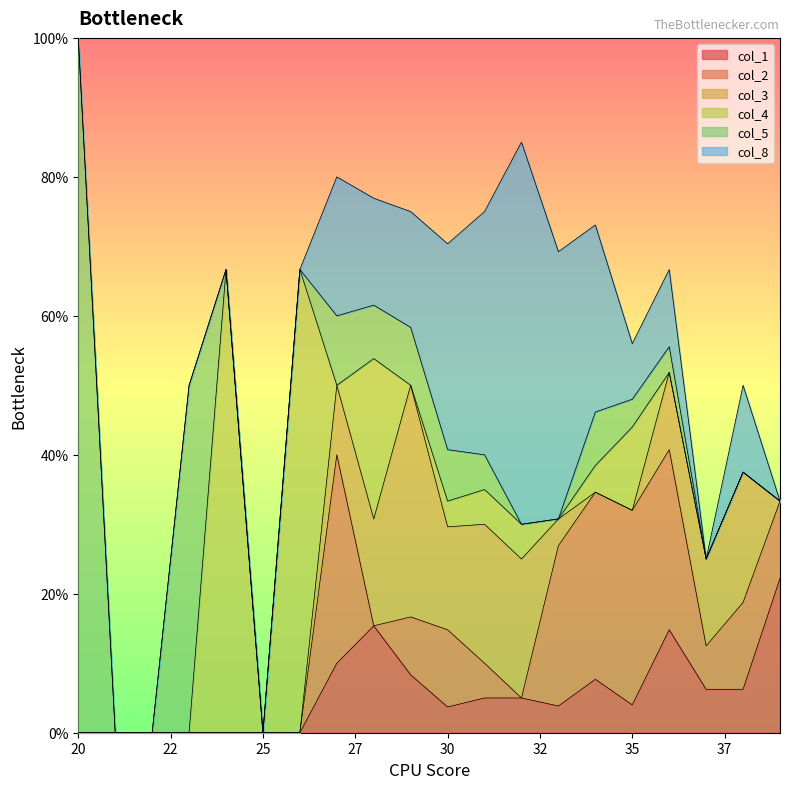

At 22, list the series in order from smallest to largest.

col_1, col_2, col_3, col_4, col_5, col_8